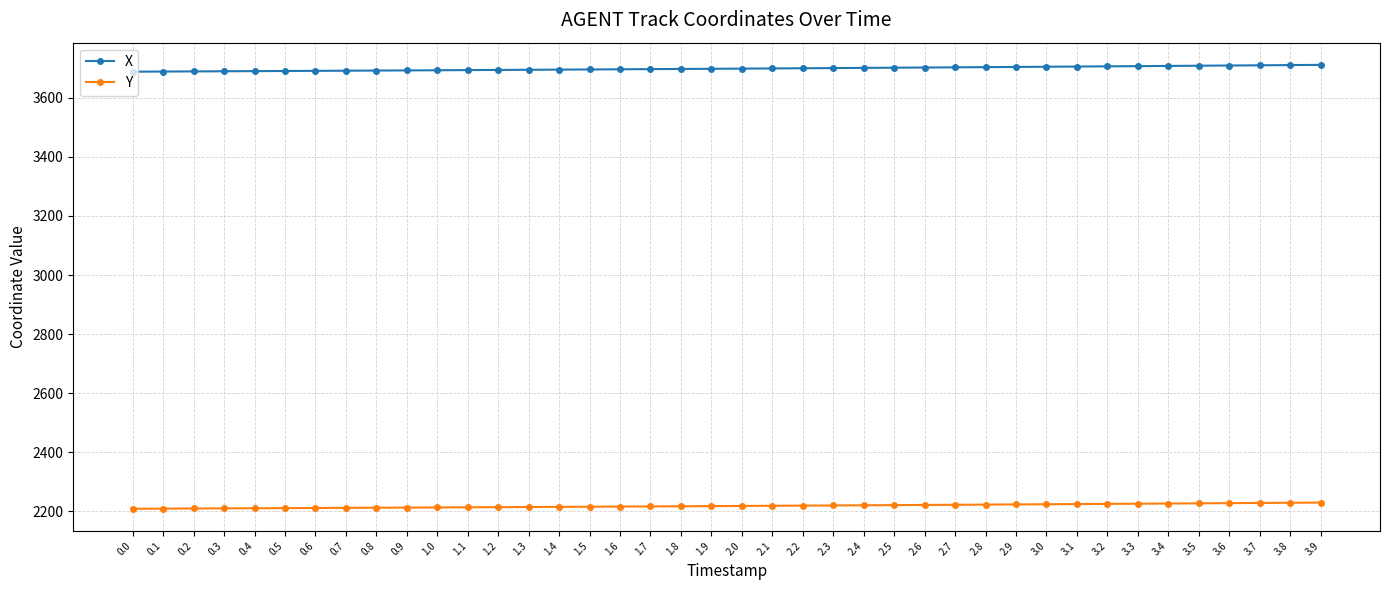

Is the value of X at 3.2 greater than the value of Y at 1.1?

Yes